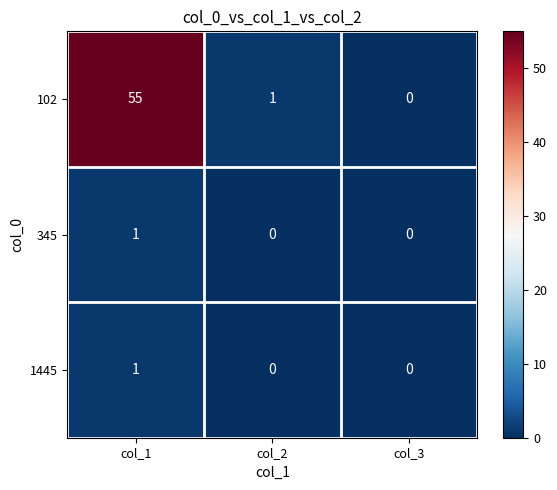

How many distinct data groups are displayed?

3